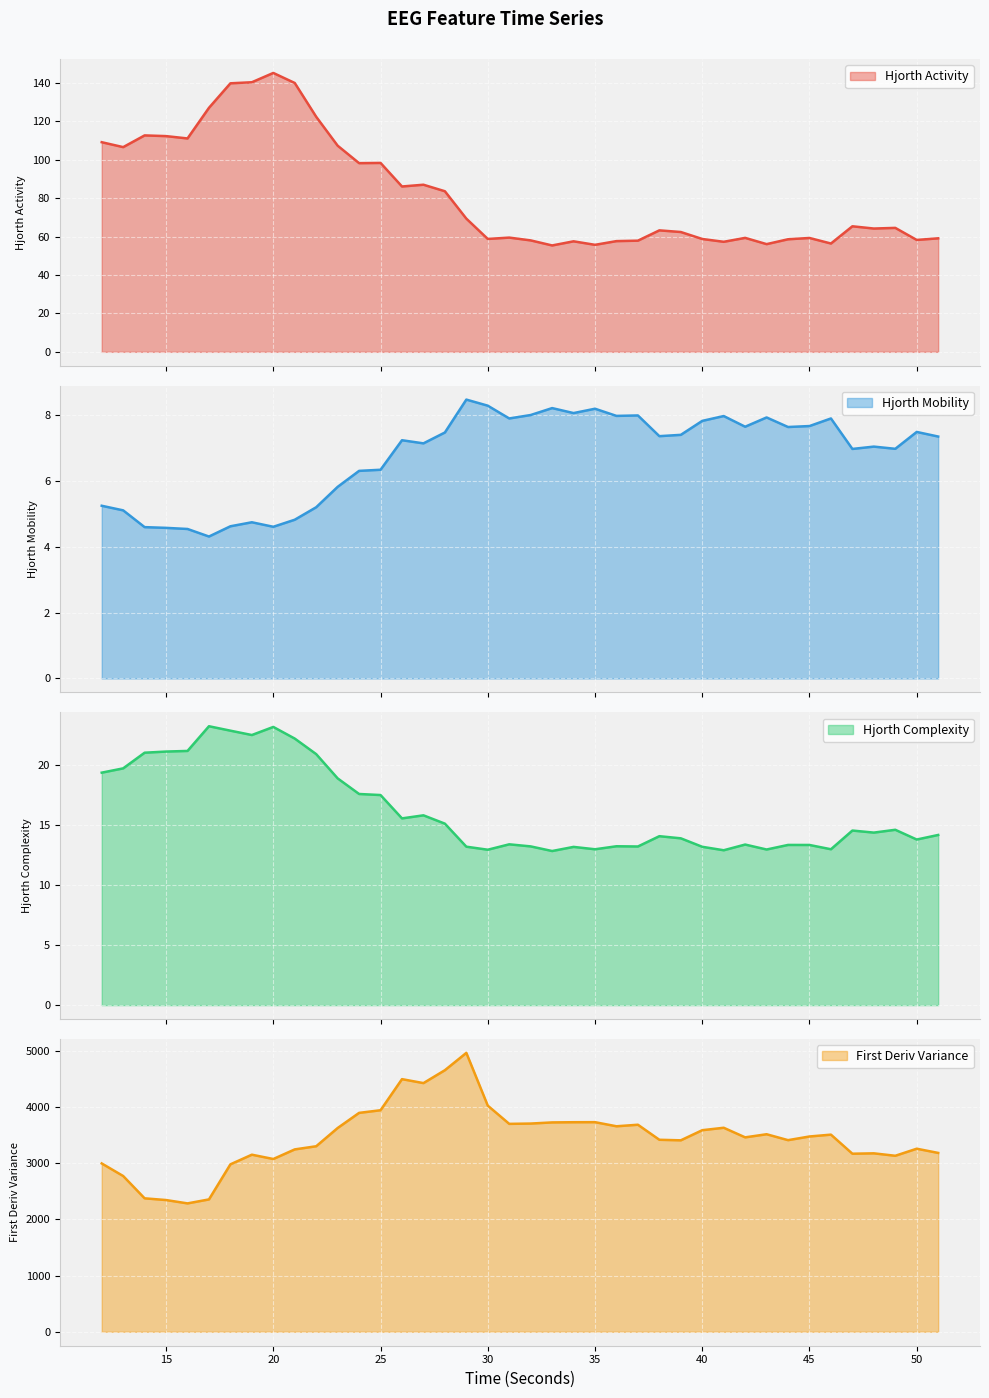

How many data points does each series have?

40